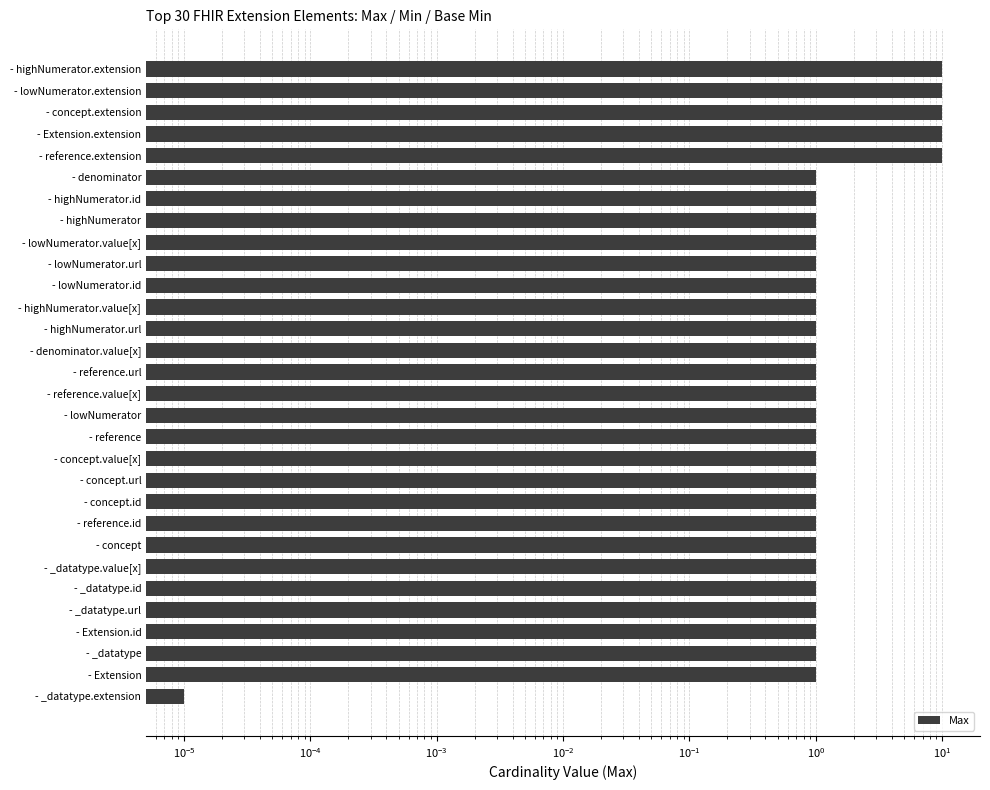

Approximately how many times larger is the value at - Extension.extension compared to - concept.id?

10.0